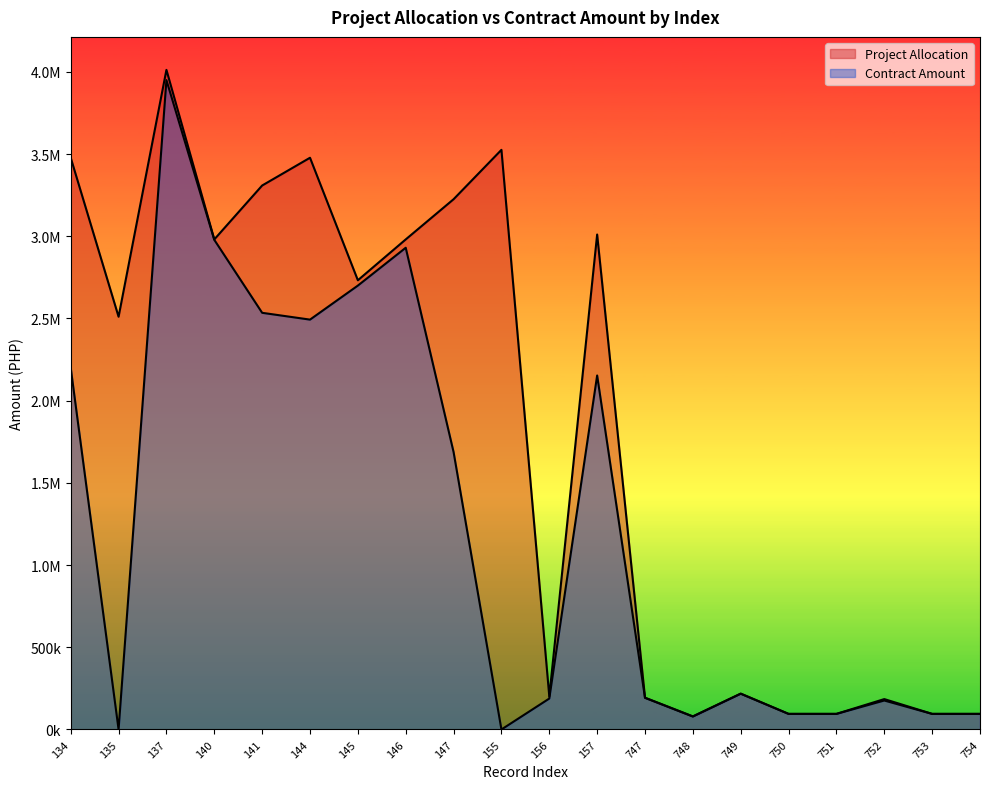

What are all the series names shown in the legend?

Project Allocation, Contract Amount